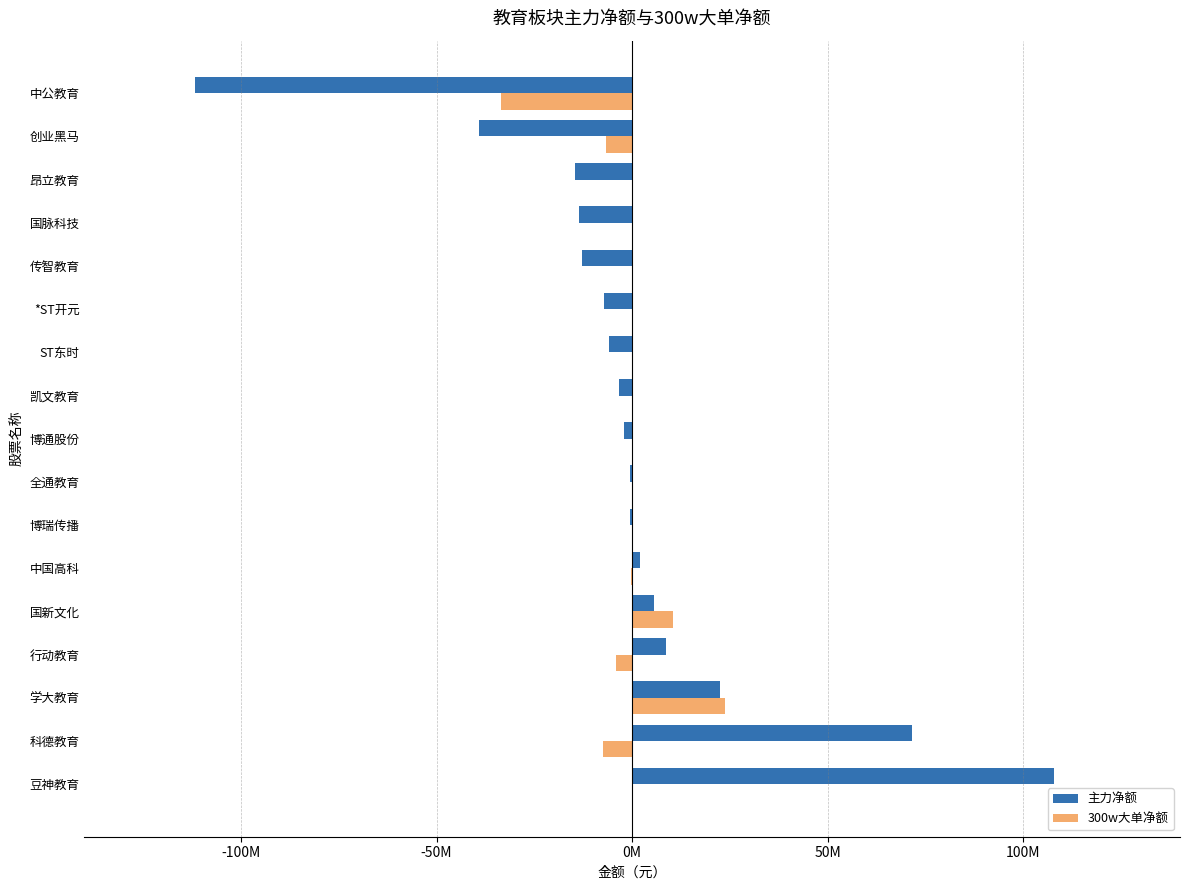

What is the difference between the maximum and minimum values in the 主力净额 series?

219599238